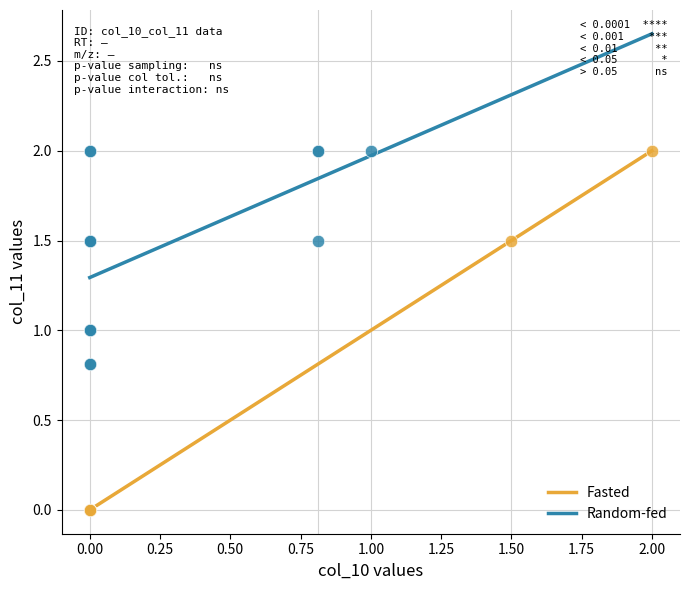

Which series has the largest Y range (max minus min)?

Fasted